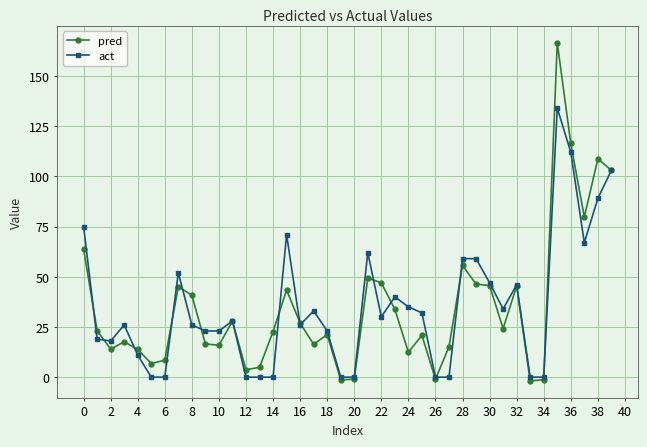

Which series has the widest spread of values?

pred